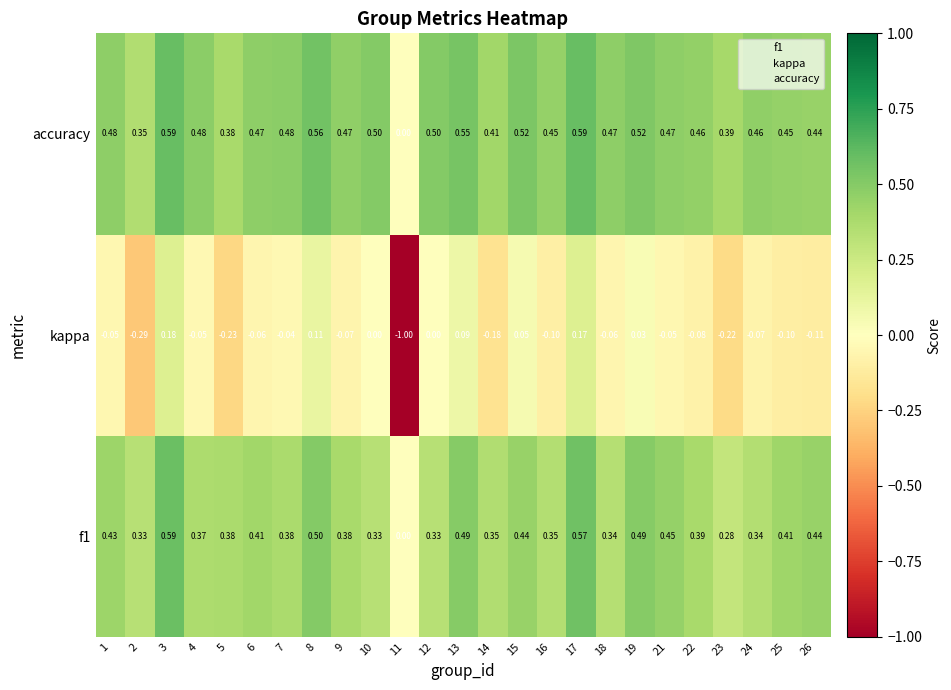

Which series has the widest spread of values?

kappa